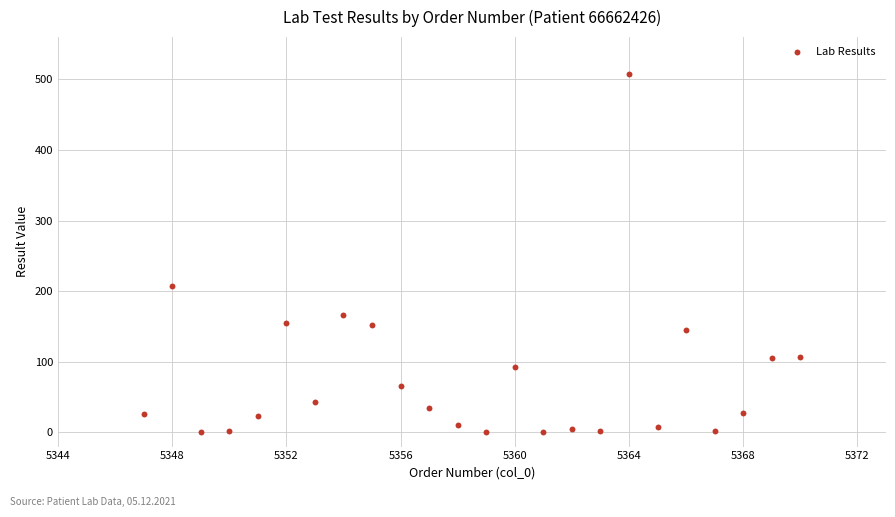

What Y value in the scatter plot is closest to 254?

207.0